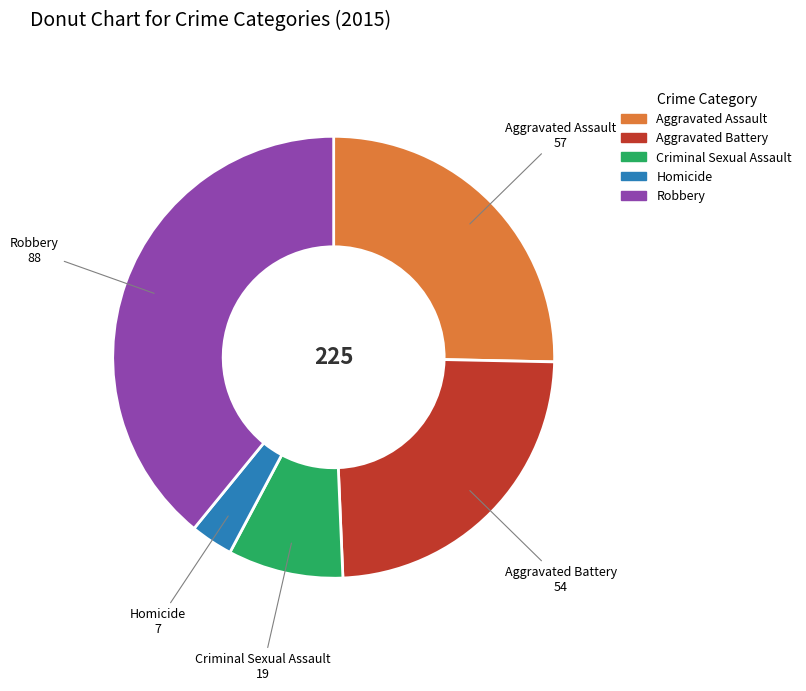

The Criminal Sexual Assault slice represents 1% of the pie. True or false?

False